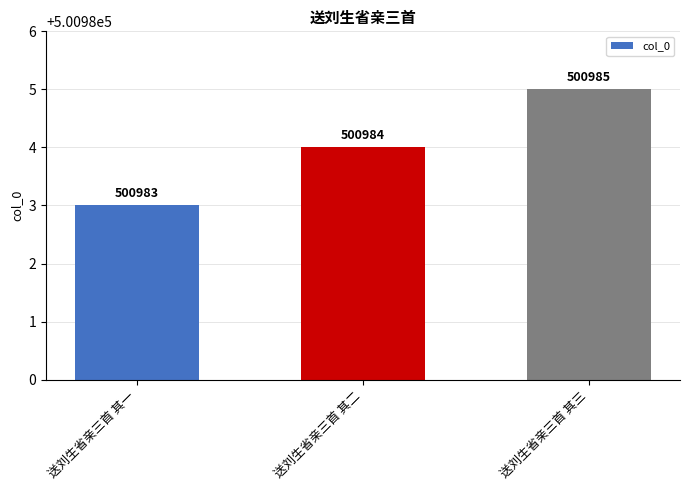

What is the label of the 2nd bar from the right?

送刘生省亲三首 其二